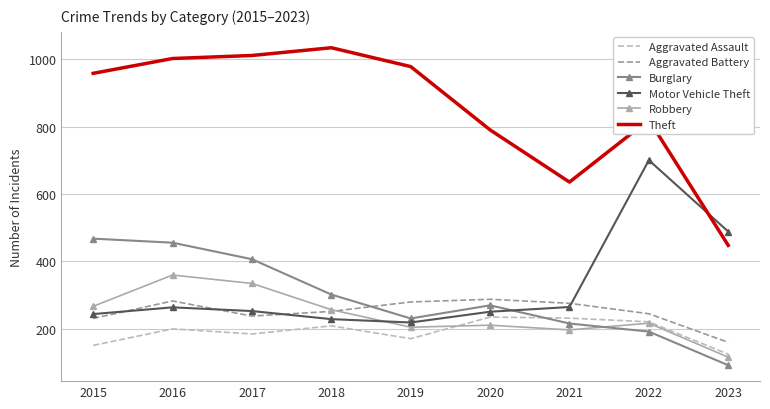

What is the highest value of the Burglary series?

467